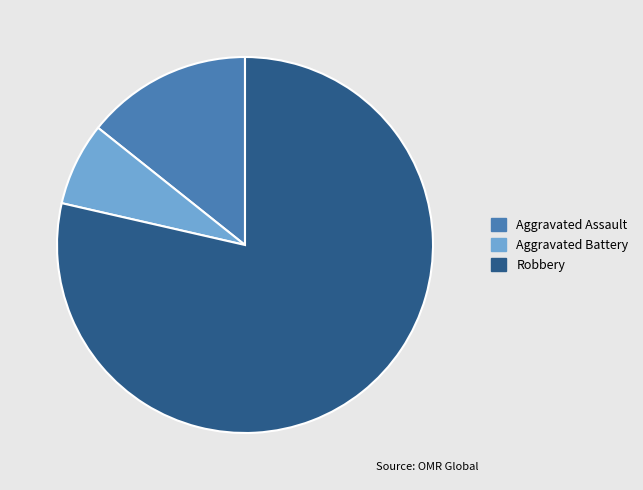

Does Aggravated Assault represent more than half of the total?

No